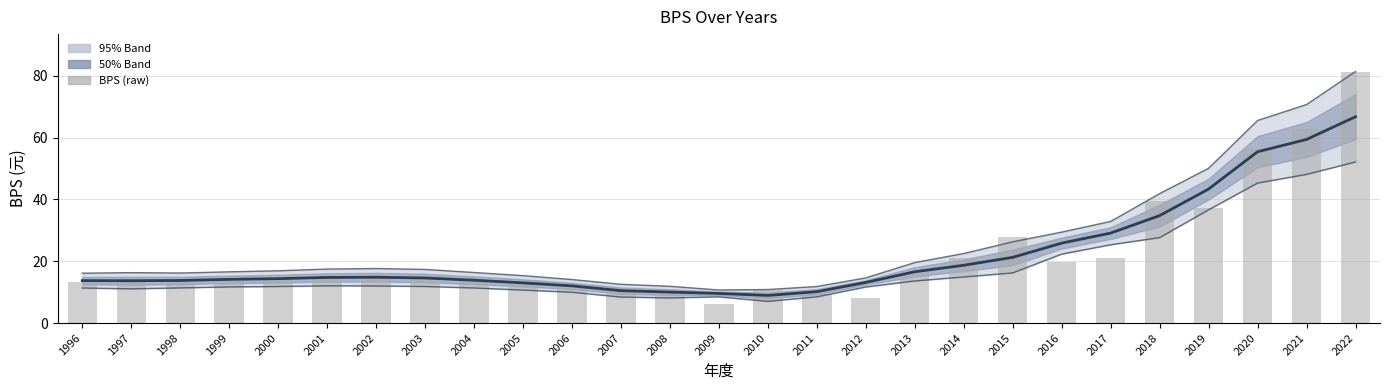

Which series has the largest range (max minus min)?

BPS (raw)